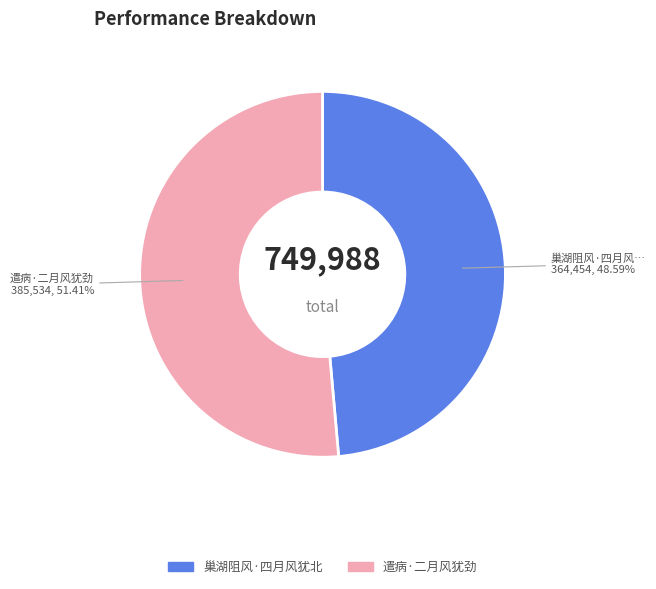

What percentage do 巢湖阻风·四月风犹北 and 遣病·二月风犹劲 together represent?

100.0%